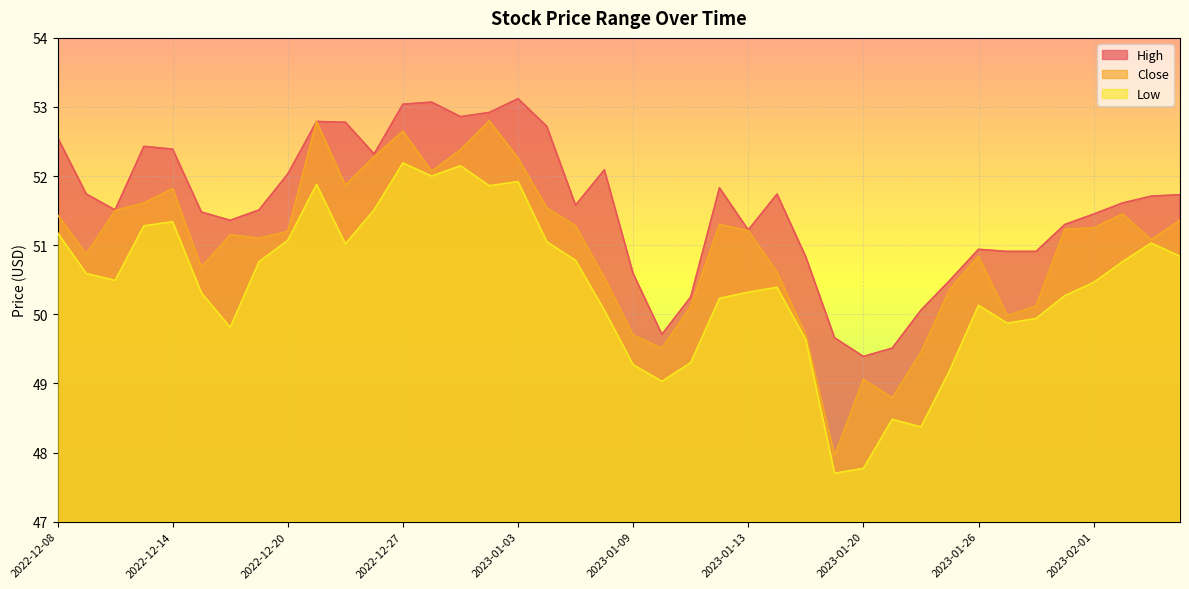

Reading right to left, extract all data points from this chart.

High: 51.7	51.7	51.6	51.5	51.3	50.9	50.9	50.9	50.5	50.1	49.5	49.4	49.7	50.8	51.7	51.2	51.8	50.2	49.7	50.6	52.1	51.6	52.7	53.1	52.9	52.9	53.1	53.0	52.3	52.8	52.8	52.0	51.5	51.4	51.5	52.4	52.4	51.5	51.7	52.6
Close: 51.4	51.1	51.5	51.2	51.2	50.1	50.0	50.8	50.4	49.5	48.8	49.1	48.0	49.7	50.6	51.2	51.3	50.1	49.5	49.7	50.5	51.3	51.5	52.3	52.8	52.4	52.1	52.6	52.3	51.9	52.8	51.2	51.1	51.1	50.7	51.8	51.6	51.5	50.9	51.4
Low: 50.8	51.0	50.8	50.5	50.3	49.9	49.9	50.1	49.2	48.4	48.5	47.8	47.7	49.6	50.4	50.3	50.2	49.3	49.0	49.3	50.1	50.8	51.0	51.9	51.9	52.1	52.0	52.2	51.5	51.0	51.9	51.1	50.8	49.8	50.3	51.3	51.3	50.5	50.6	51.2